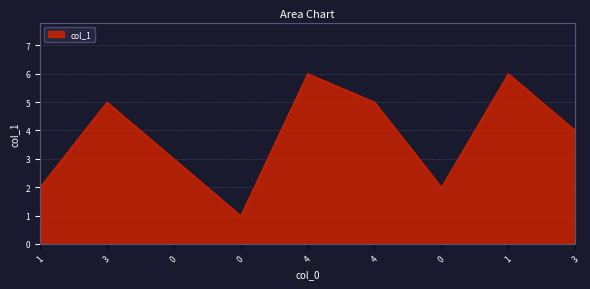

How many lines are shown in the chart?

1